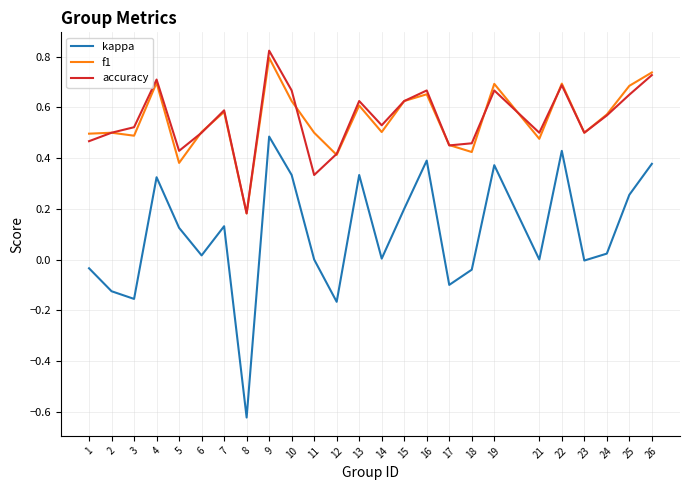

What is the total value across all series at 21?

1.0